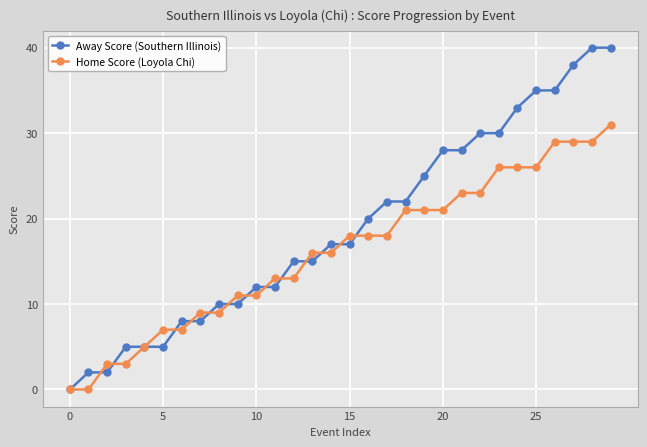

Which series has the widest spread of values?

Away Score (Southern Illinois)